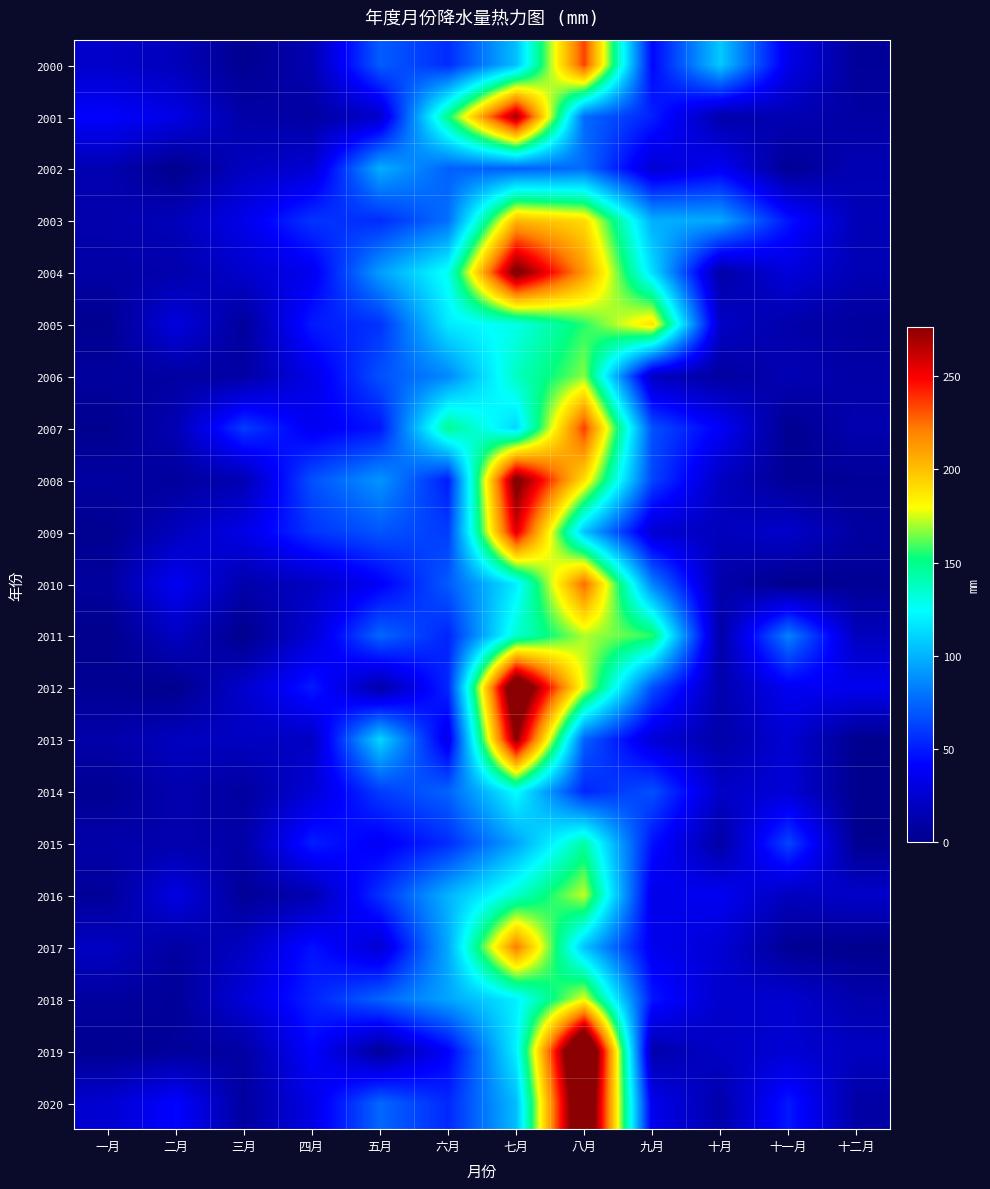

Reading left to right, transcribe all the data shown in this chart.

2000: 一月=22.7	二月=17.6	三月=2.4	四月=14.4	五月=71.8	六月=55.4	七月=104.0	八月=235.1	九月=43.1	十月=107.4	十一月=33.5	十二月=5.2
2001: 一月=41.9	二月=32.8	三月=10.8	四月=8.7	五月=23.1	六月=150.9	七月=272.6	八月=76.4	九月=51.7	十月=11.3	十一月=15.0	十二月=9.1
2002: 一月=14.1	二月=0.6	三月=19.6	四月=26.1	五月=98.7	六月=72.9	七月=72.3	八月=76.5	九月=25.9	十月=38.2	十一月=3.5	十二月=14.9
2003: 一月=12.6	二月=17.3	三月=34.5	四月=58.6	五月=55.4	六月=77.8	七月=202.7	八月=191.4	九月=98.6	十月=96.6	十一月=47.9	十二月=15.8
2004: 一月=10.1	二月=12.1	三月=23.7	四月=36.2	五月=92.9	六月=127.9	七月=284.9	八月=213.3	九月=114.0	十月=10.2	十一月=29.1	十二月=15.3
2005: 一月=1.8	二月=30.5	三月=6.0	四月=49.7	五月=57.4	六月=118.2	七月=129.4	八月=155.9	九月=189.8	十月=21.1	十一月=11.8	十二月=7.0
2006: 一月=6.9	二月=8.2	三月=9.4	四月=33.3	五月=67.7	六月=85.8	七月=137.7	八月=166.5	九月=20.0	十月=7.8	十一月=14.9	十二月=10.4
2007: 一月=1.7	二月=14.8	三月=60.9	四月=36.5	五月=47.9	六月=148.5	七月=111.8	八月=236.0	九月=67.8	十月=39.2	十一月=2.0	十二月=13.2
2008: 一月=8.0	二月=6.7	三月=14.4	四月=67.8	五月=90.0	六月=50.4	七月=284.5	八月=189.8	九月=63.9	十月=19.8	十一月=4.3	十二月=4.9
2009: 一月=2.1	二月=18.5	三月=33.3	四月=58.0	五月=69.2	六月=60.6	七月=256.8	八月=104.6	九月=25.8	十月=17.9	十一月=23.4	十二月=8.1
2010: 一月=7.0	二月=38.0	三月=12.0	四月=20.0	五月=39.4	六月=71.2	七月=118.9	八月=226.4	九月=84.0	十月=11.8	十一月=0.8	十二月=4.0
2011: 一月=0.5	二月=20.2	三月=1.0	四月=27.0	五月=74.9	六月=53.0	七月=134.9	八月=170.8	九月=157.0	十月=10.0	十一月=83.6	十二月=18.6
2012: 一月=3.6	二月=1.0	三月=23.7	四月=50.1	五月=10.7	六月=54.1	七月=311.8	八月=176.0	九月=67.1	十月=12.9	十一月=37.9	十二月=36.2
2013: 一月=11.3	二月=19.1	三月=20.1	四月=20.2	五月=112.0	六月=33.0	七月=276.7	八月=72.8	九月=27.6	十月=11.3	十一月=26.0	十二月=1.8
2014: 一月=3.2	二月=13.5	三月=7.4	四月=27.0	五月=60.9	六月=73.7	七月=124.8	八月=53.7	九月=67.4	十月=21.6	十一月=27.6	十二月=1.2
2015: 一月=11.4	二月=12.3	三月=11.0	四月=50.9	五月=38.0	六月=55.8	七月=94.9	八月=144.0	九月=46.8	十月=9.1	十一月=63.7	十二月=2.3
2016: 一月=5.0	二月=31.9	三月=4.9	四月=13.7	五月=57.5	六月=100.0	七月=135.6	八月=173.4	九月=34.1	十月=37.7	十一月=18.2	十二月=23.1
2017: 一月=20.6	二月=8.1	三月=20.4	四月=47.1	五月=25.1	六月=97.0	七月=221.7	八月=104.9	九月=36.3	十月=26.7	十一月=3.7	十二月=1.3
2018: 一月=7.5	二月=5.0	三月=28.3	四月=52.4	五月=73.9	六月=95.2	七月=119.8	八月=177.9	九月=48.4	十月=23.3	十一月=25.1	十二月=12.8
2019: 一月=2.4	二月=5.7	三月=8.9	四月=42.2	五月=5.7	六月=40.9	七月=120.3	八月=339.7	九月=12.0	十月=21.2	十一月=26.2	十二月=19.6
2020: 一月=24.9	二月=42.8	三月=7.5	四月=32.8	五月=75.1	六月=54.2	七月=102.8	八月=321.7	九月=35.2	十月=11.9	十一月=49.3	十二月=9.6